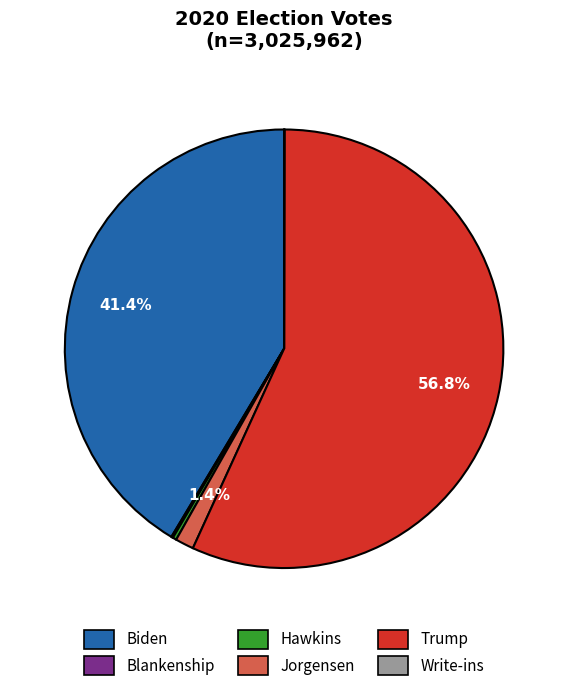

Is there a majority slice in this chart?

Yes